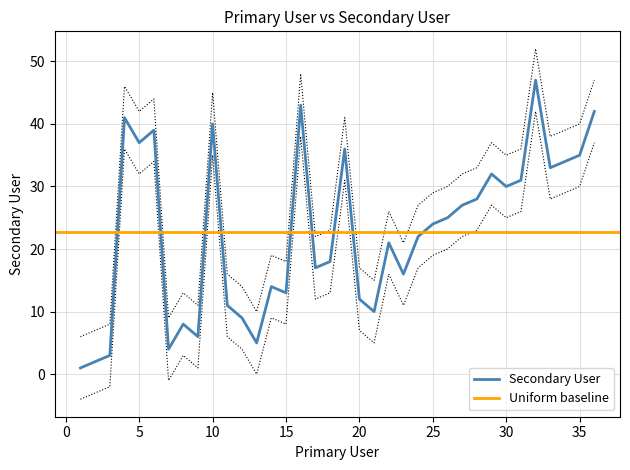

Is this an area chart (filled region under the line)?

No